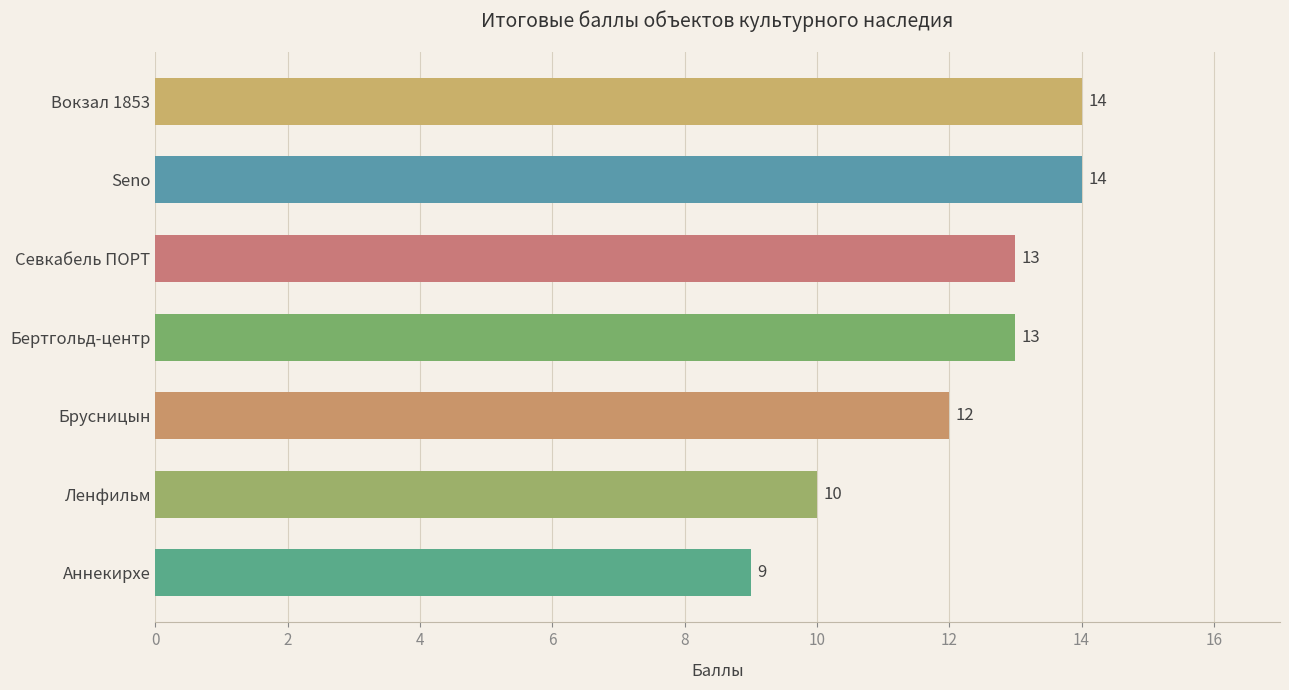

True or false: the data shows 13 at Севкабель ПОРТ.

True